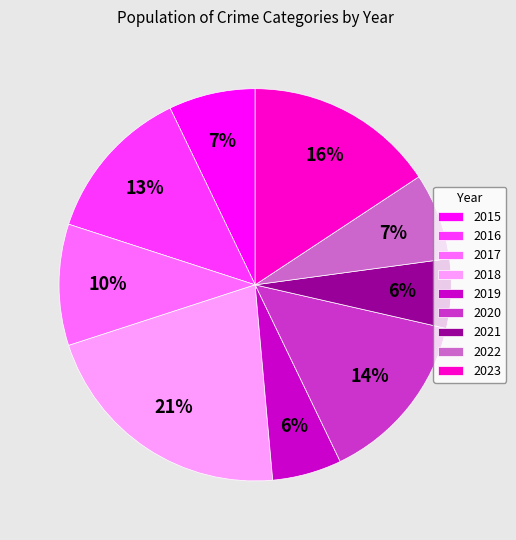

Which category has the biggest portion of the pie?

2018